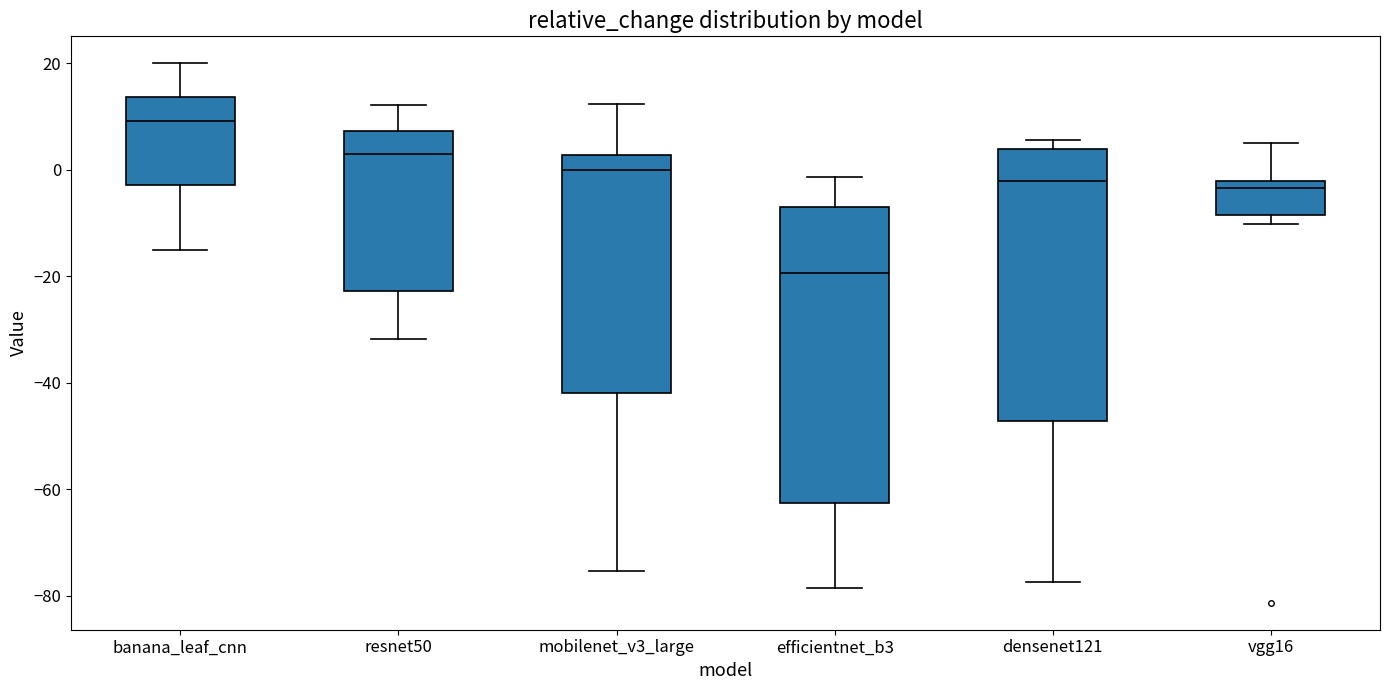

Which box is the tallest, from its lower edge to its upper edge?

efficientnet_b3